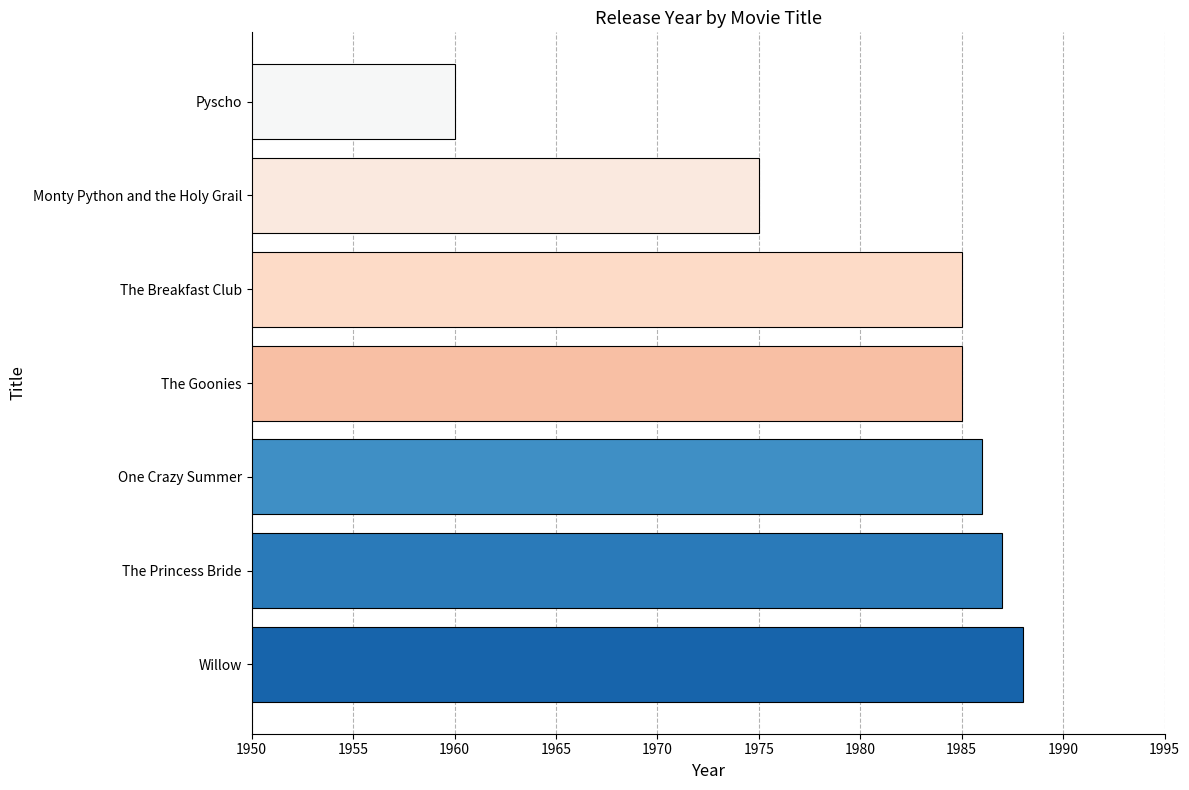

Between One Crazy Summer and The Goonies, which is larger?

One Crazy Summer